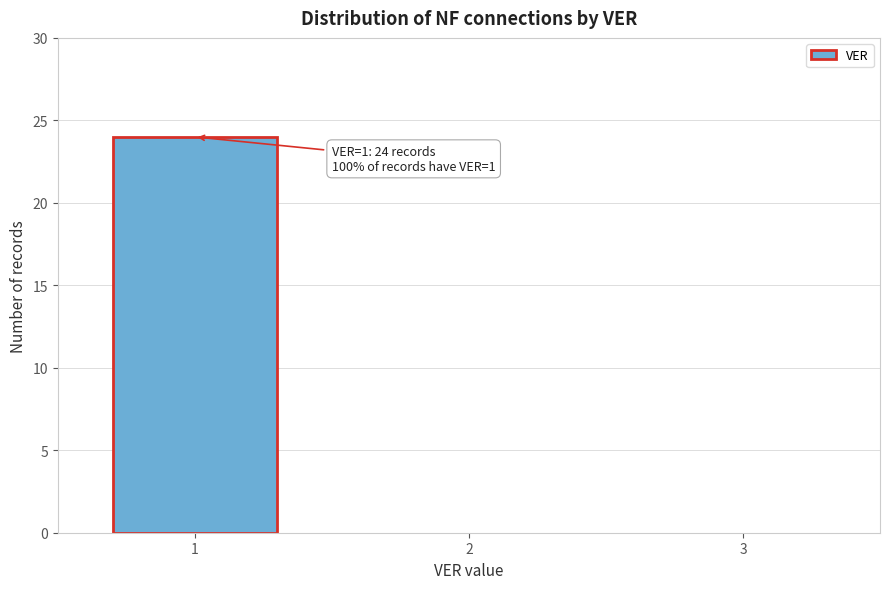

Reading right to left, list all the values displayed in this chart.

3=0	2=0	1=24